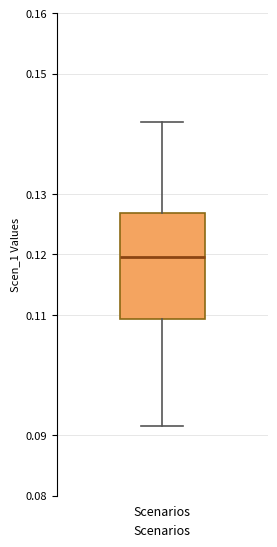

Transcribe this box plot: give where the median line is, the range the box spans, and where the two whiskers end, as read against the y-axis. The values are not printed on the chart, so give them approximately, as read against the axis.

median 0.120, box 0.109 to 0.127, whiskers 0.091 to 0.142